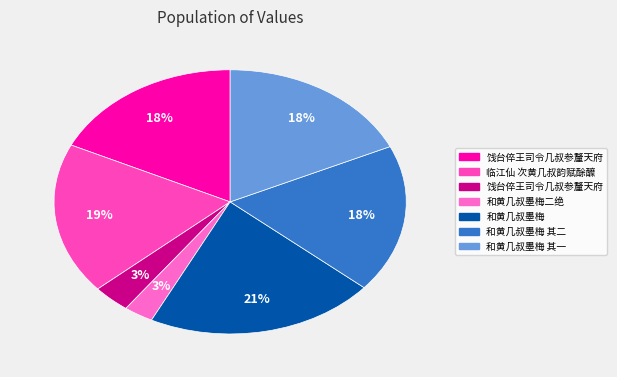

How many slices are in this pie chart?

7